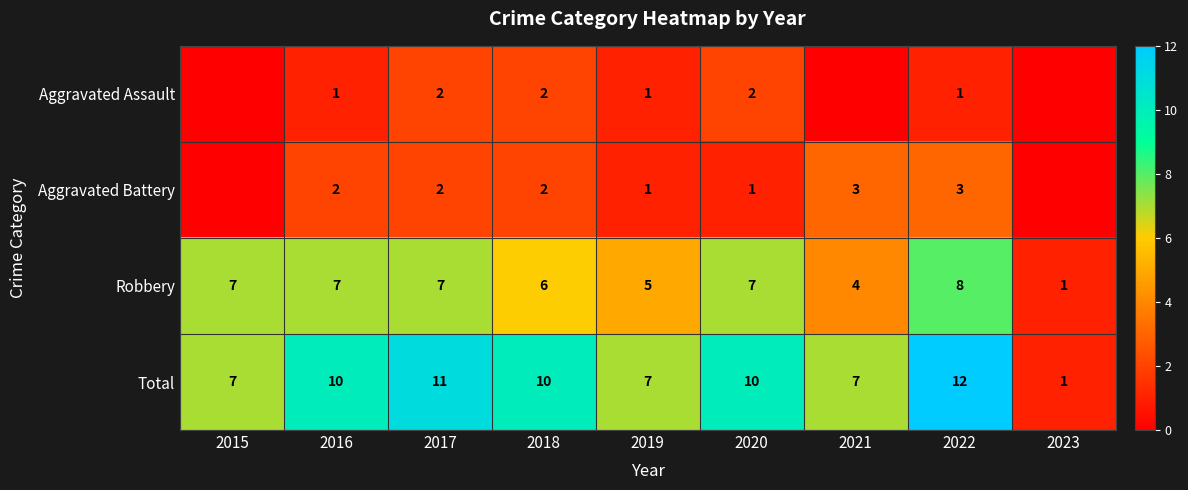

What is the highest value of the Robbery series?

8